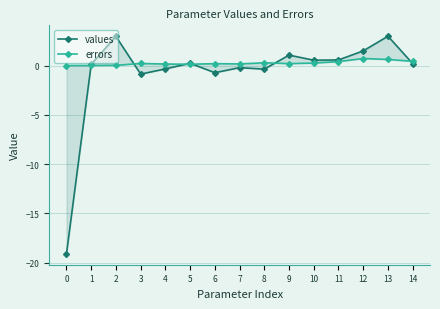

Rank the series by their average value, from lowest to highest.

values, errors